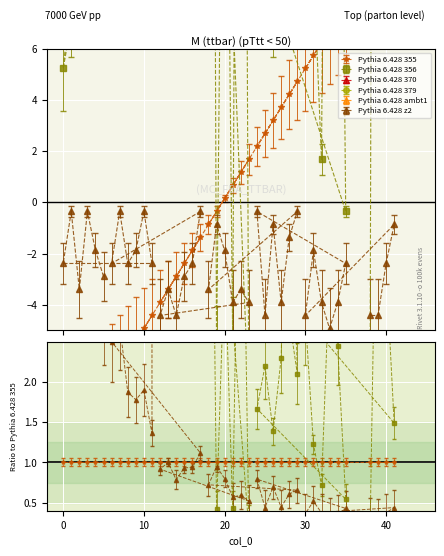

The value of col_9 at 15 is -2.4. True or false?

True